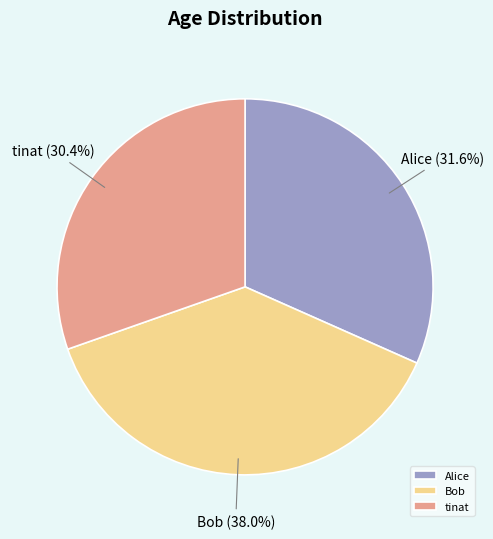

To the nearest percent, what percentage of the pie is Bob?

38%